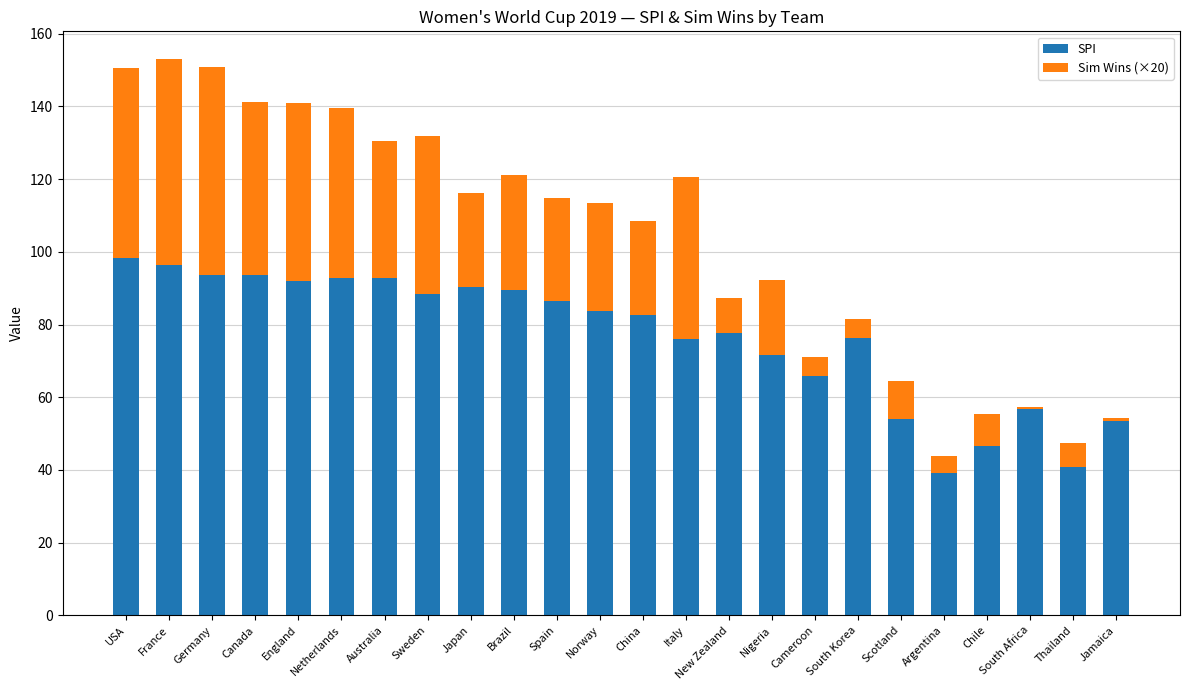

What is the approximate value of SPI at Australia?

92.8